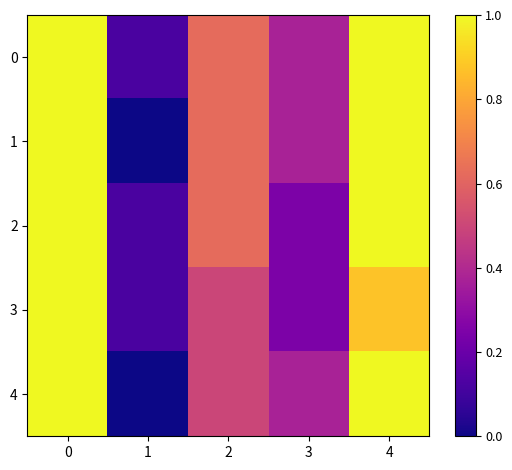

Reading right to left, what are all the values shown in this chart?

0: 4=1.0	3=0.4	2=0.6	1=0.1	0=1.0
1: 4=1.0	3=0.4	2=0.6	1=0.0	0=1.0
2: 4=1.0	3=0.2	2=0.6	1=0.1	0=1.0
3: 4=0.9	3=0.2	2=0.5	1=0.1	0=1.0
4: 4=1.0	3=0.4	2=0.5	1=0.0	0=1.0